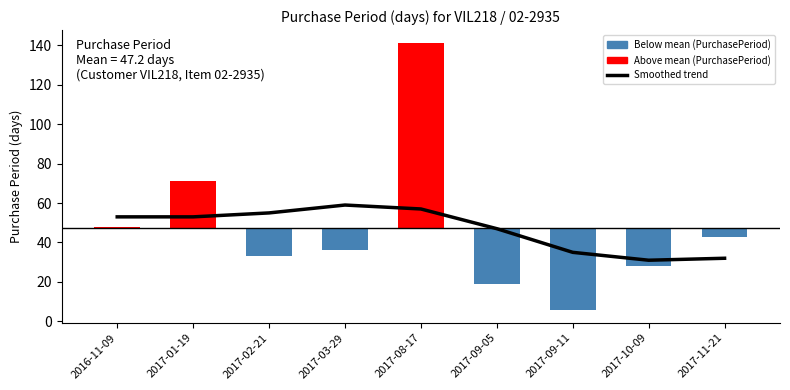

How many bars are there in total?

9